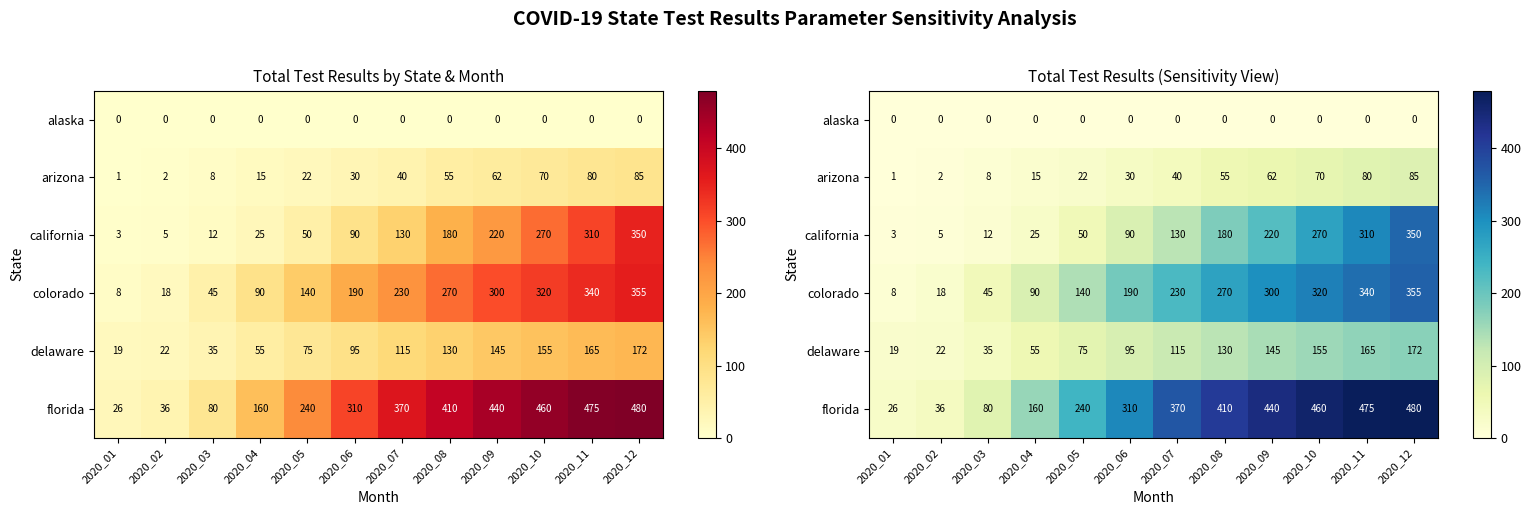

List the series in order of their peak value, highest first.

florida, colorado, california, delaware, arizona, alaska